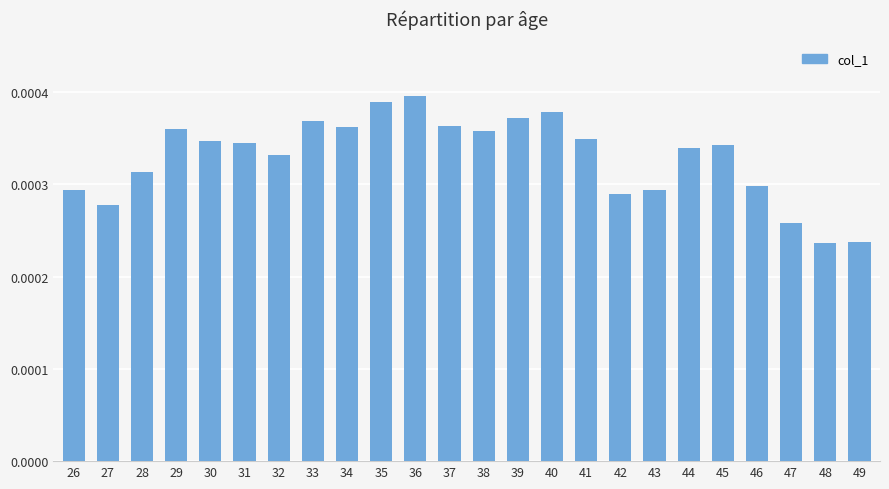

How many data points does each series have?

24